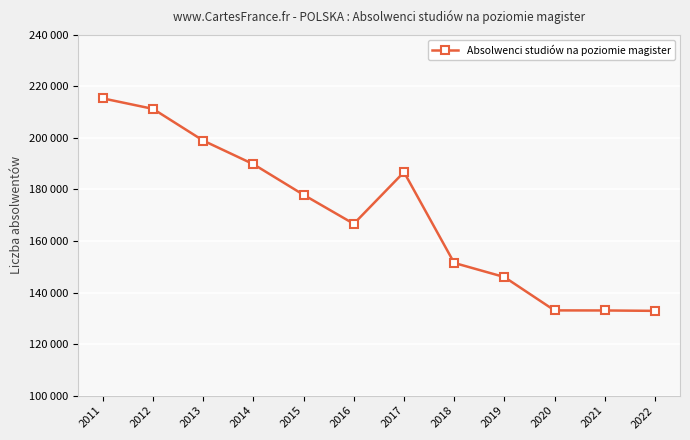

What is the smallest value displayed?

132893